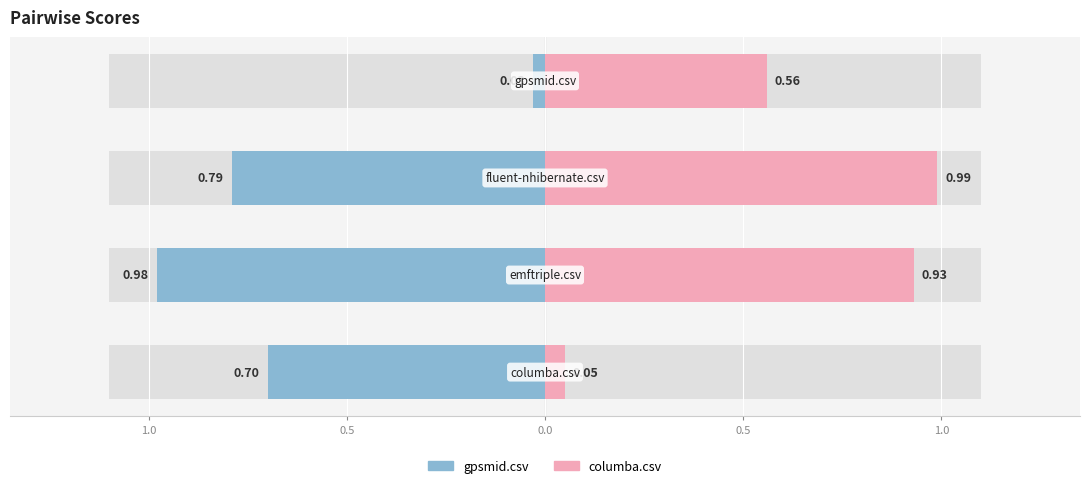

How many categories are shown in the chart?

4